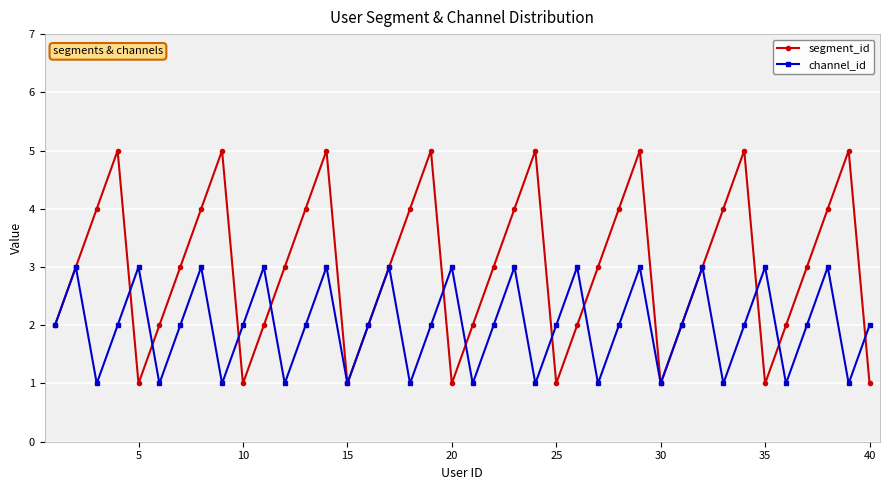

Rank the series by their average value, from highest to lowest.

segment_id, channel_id